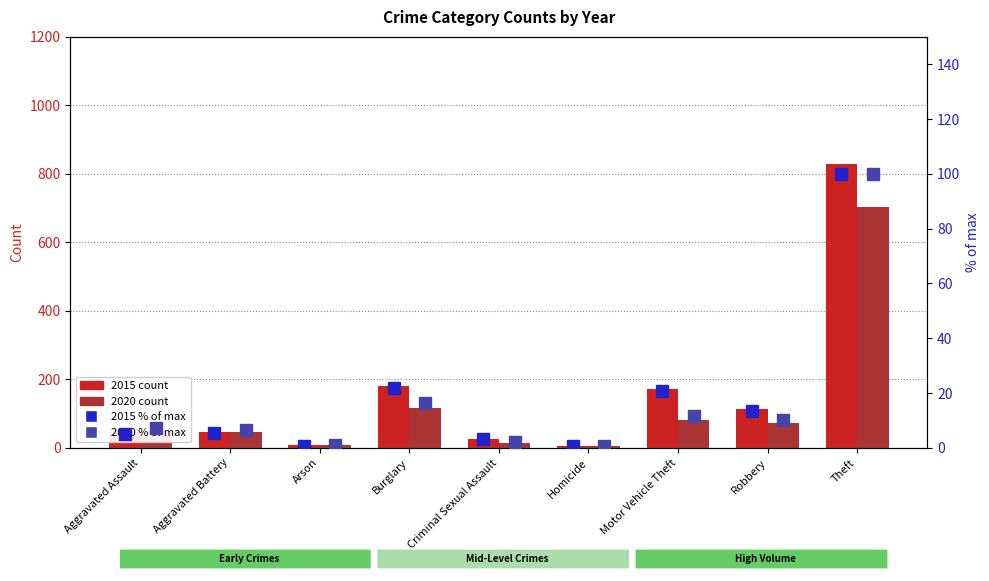

What is the maximum value for 2015 % of max?

100.0